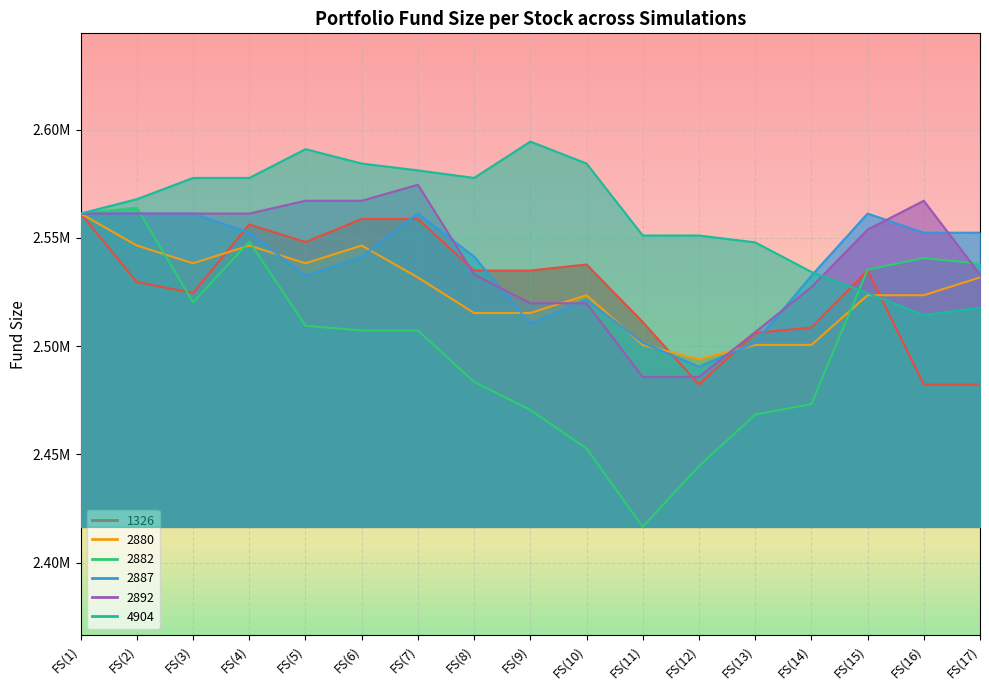

Which category has the highest value across all series?

FS(9)